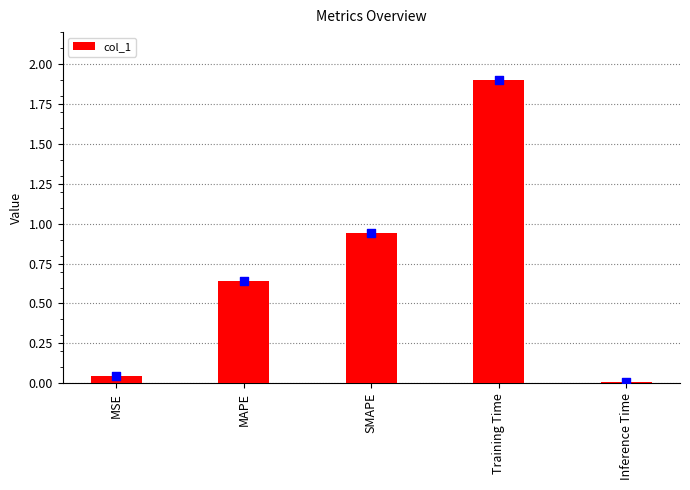

What is the ratio of the value at MAPE to the value at Training Time?

0.3